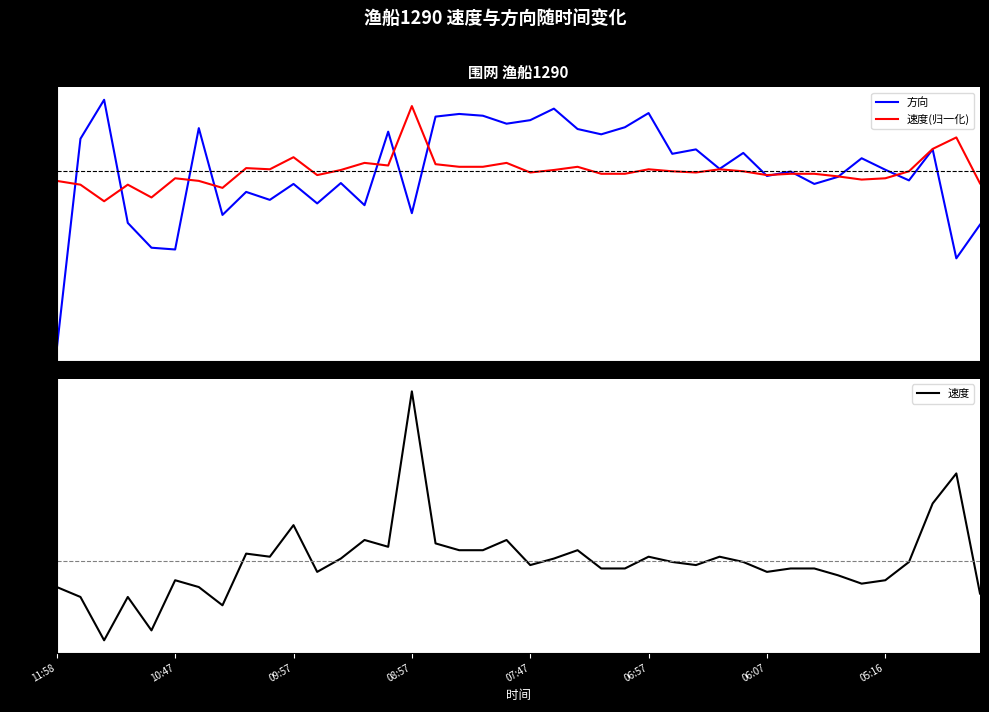

What is the total value across all series at 9?

393.6